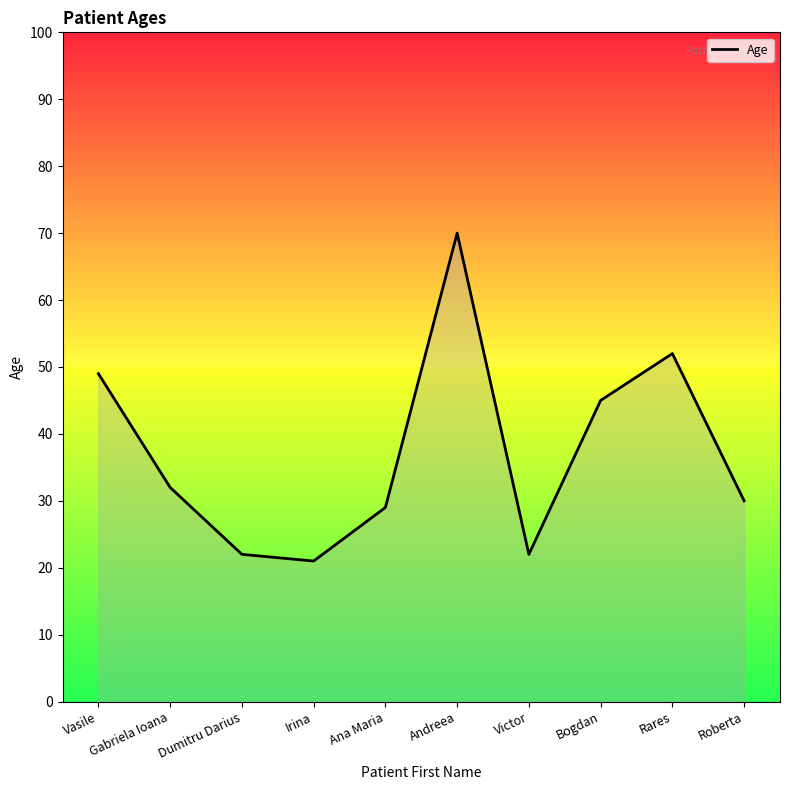

Is it true that the value at Dumitru Darius is 30?

False